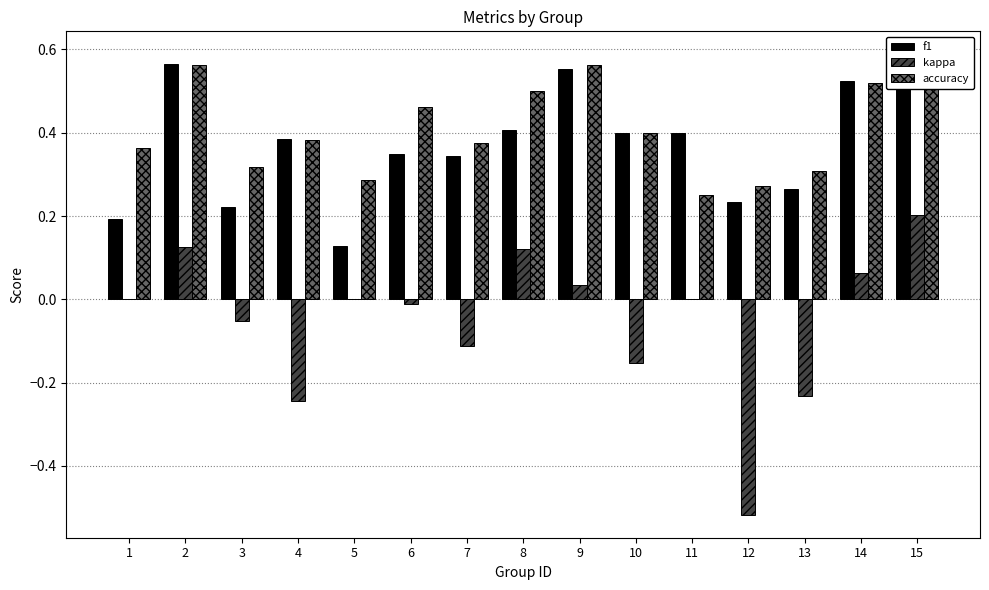

What are all the series names shown in the legend?

f1, kappa, accuracy